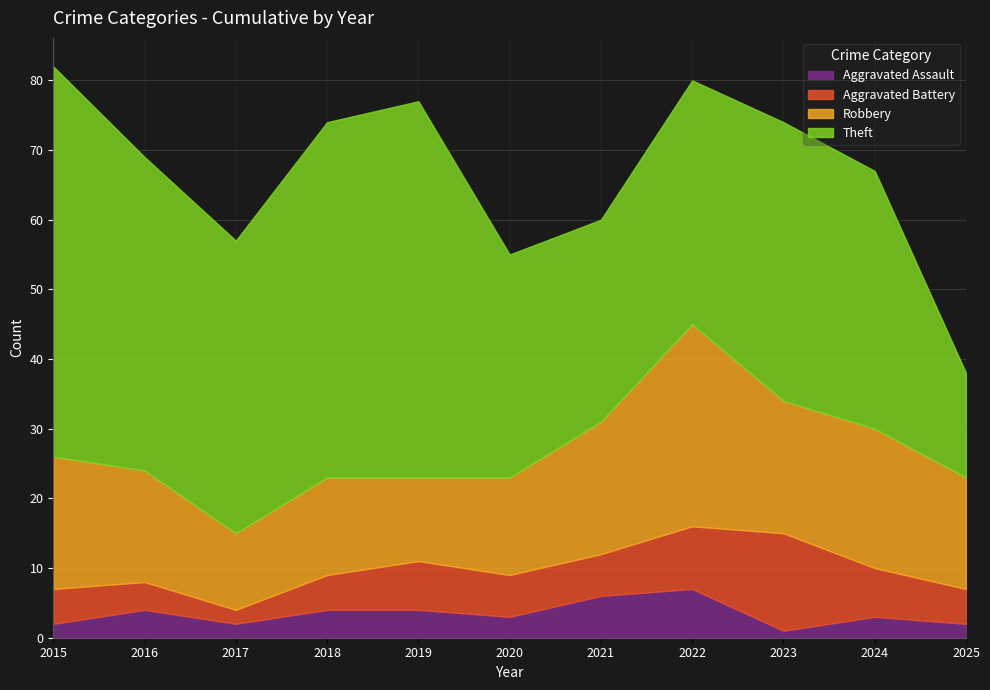

What are all the series names shown in the legend?

Aggravated Assault, Aggravated Battery, Robbery, Theft